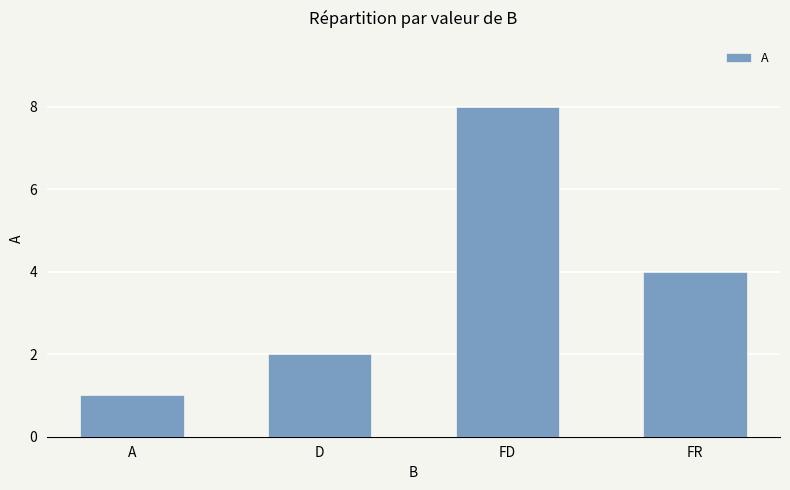

Reading left to right, what are all the values shown in this chart?

1	2	8	4